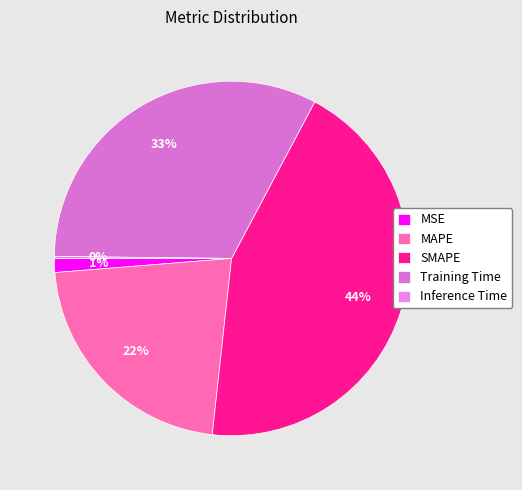

Which category has the smallest portion of the pie?

Inference Time